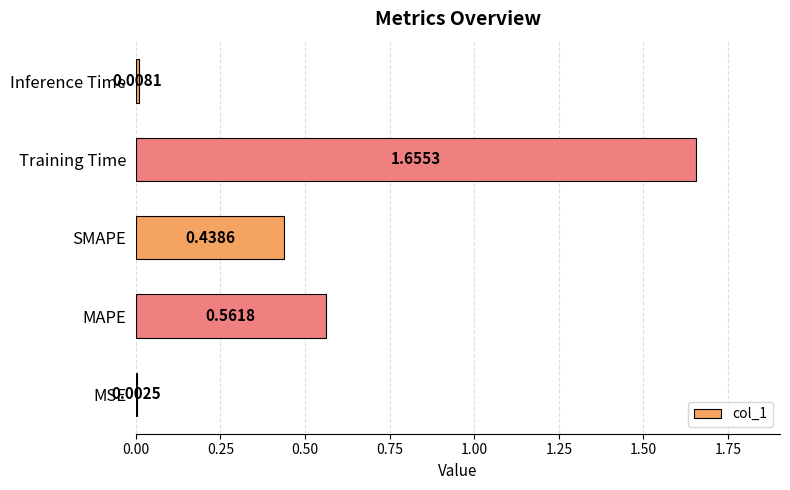

Between Inference Time and MAPE, which is larger?

MAPE